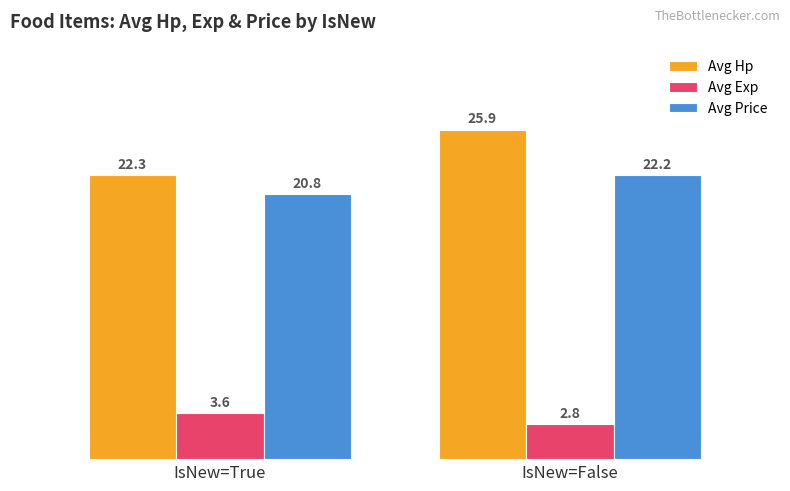

What is the average value of the Avg Exp series?

3.2